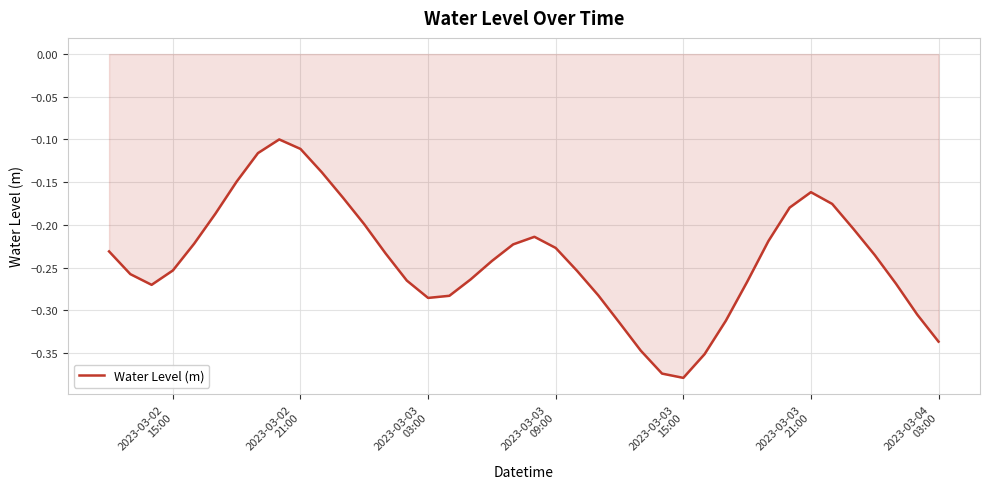

What is the difference between the maximum and minimum values?

0.3